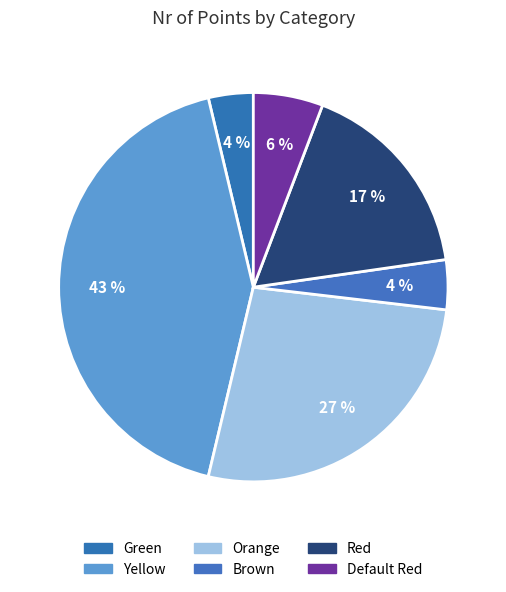

What is the ratio of the value at Green to the value at Red?

0.2